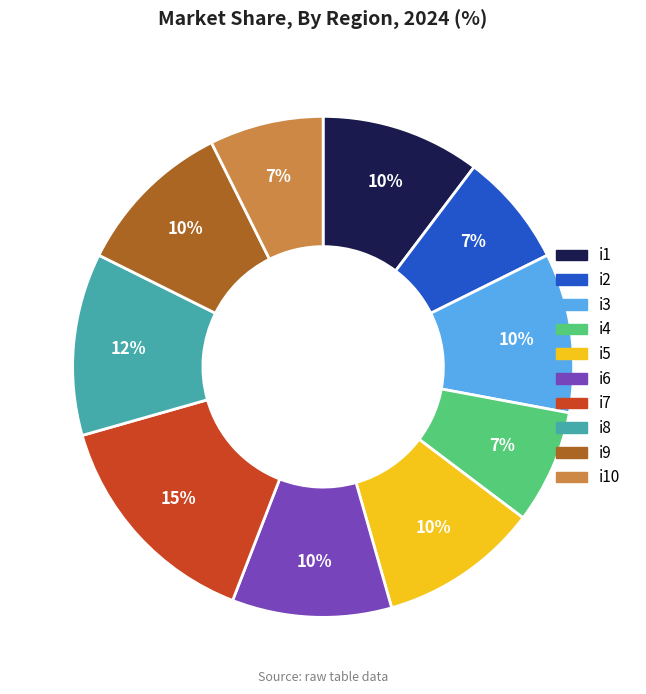

True or false: i1 accounts for 10% of the total.

True